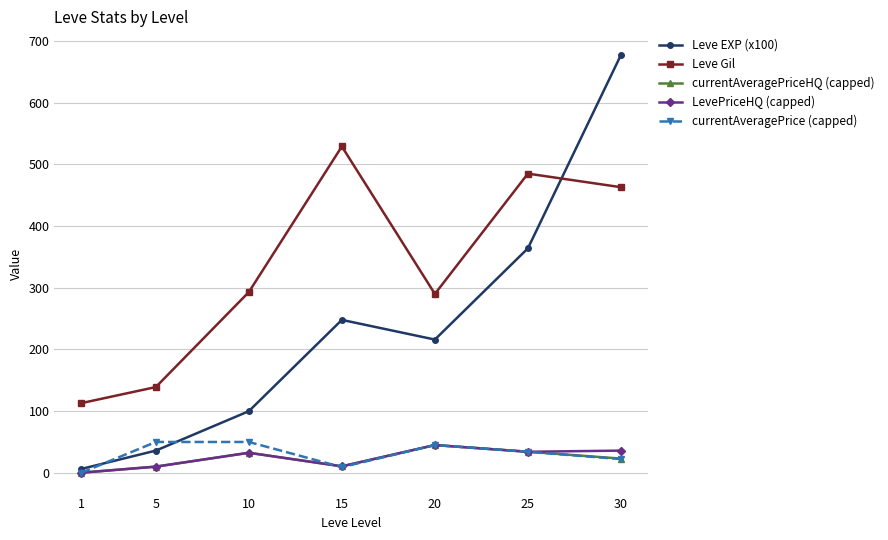

True or false: Leve Gil and LevePriceHQ (capped) cross at least once.

False